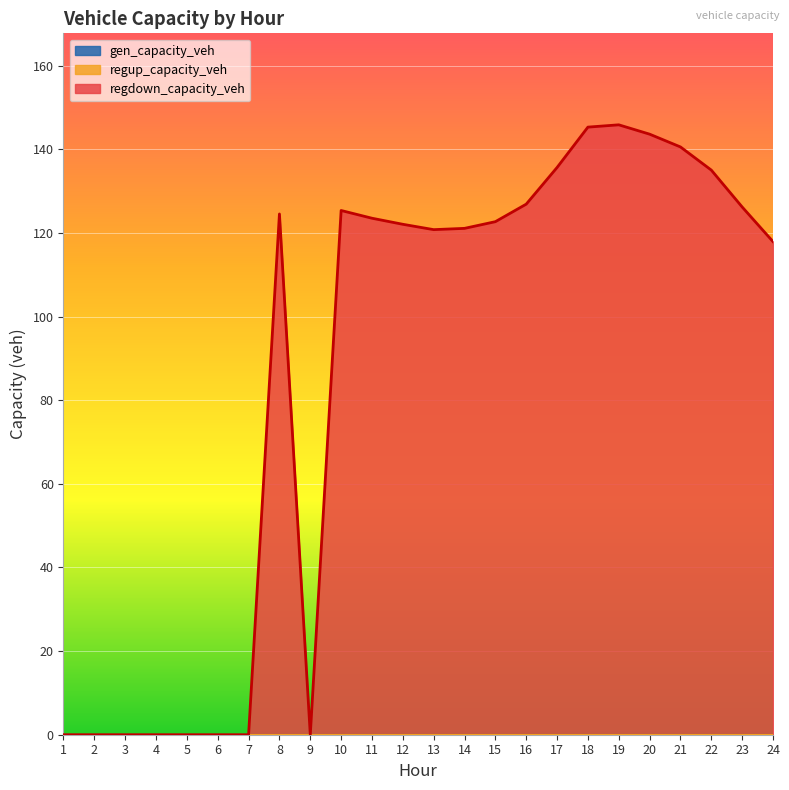

Which category has the lowest value across all series?

1